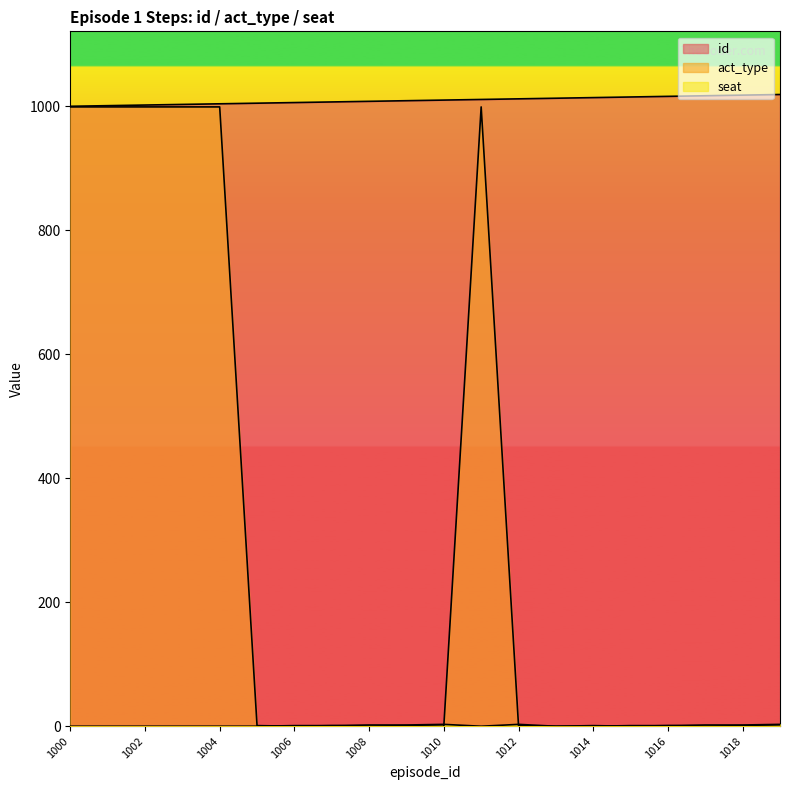

How many values in act_type are above zero?

13